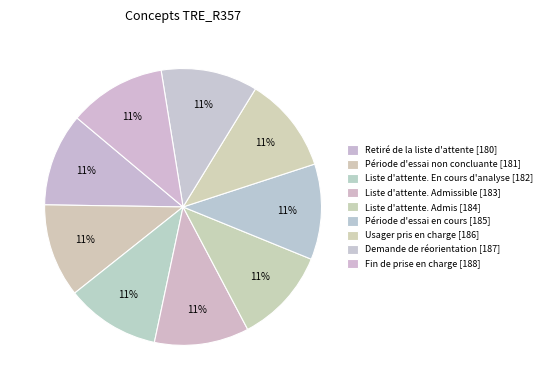

What is the smallest slice in the pie chart?

Retiré de la liste d'attente